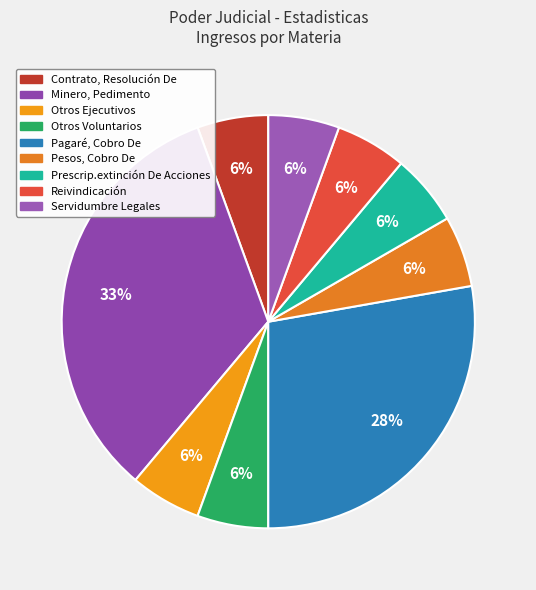

Which category has the smallest portion of the pie?

Contrato, Resolución De